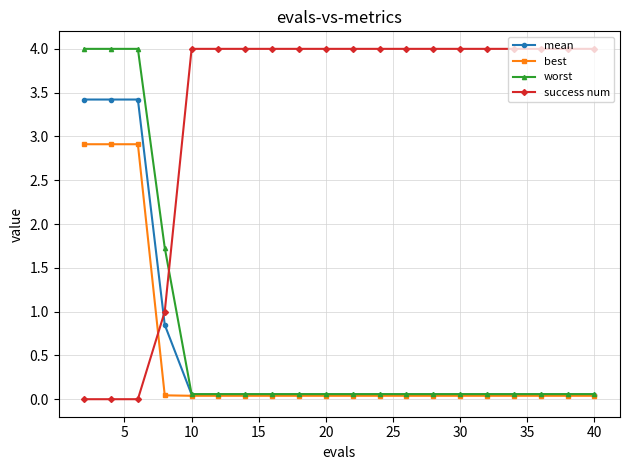

How many times do best and success num cross each other?

1